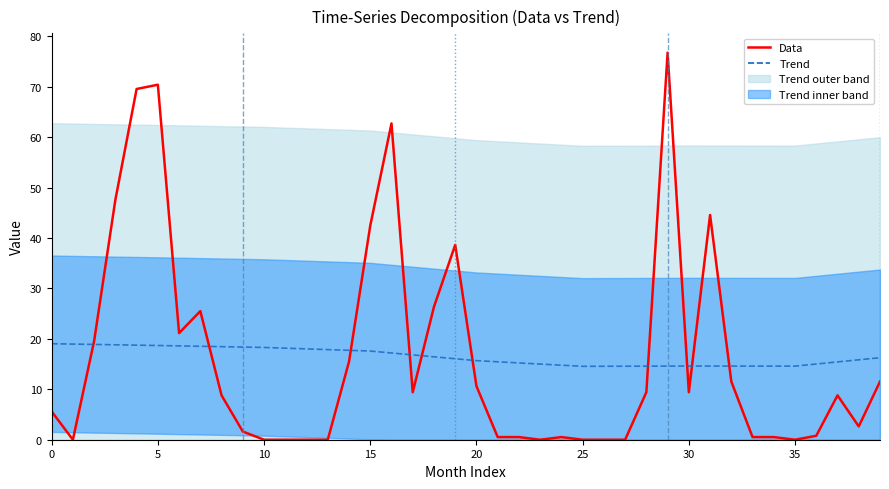

Where is the first local maximum for Trend?

30